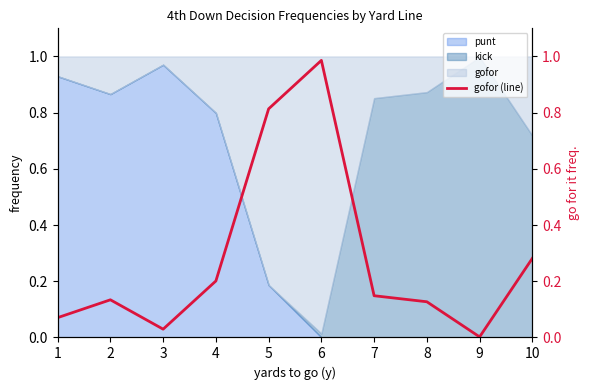

Reading right to left, list all the values displayed in this chart.

0.3	0.0	0.1	0.1	1.0	0.8	0.2	0.0	0.1	0.1